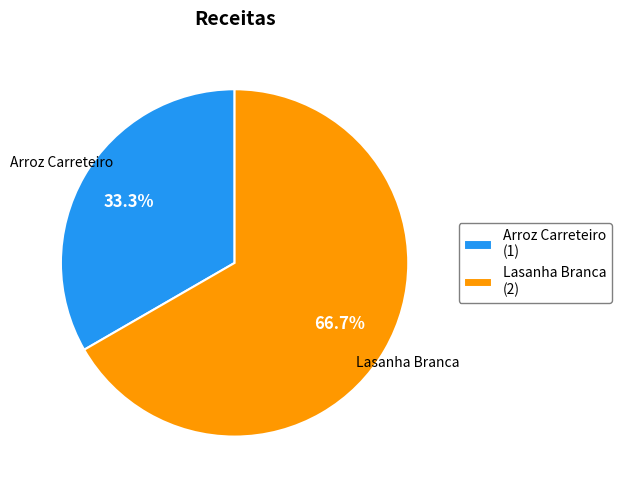

Approximately how many times larger is the value at Lasanha Branca compared to Arroz Carreteiro?

2.0